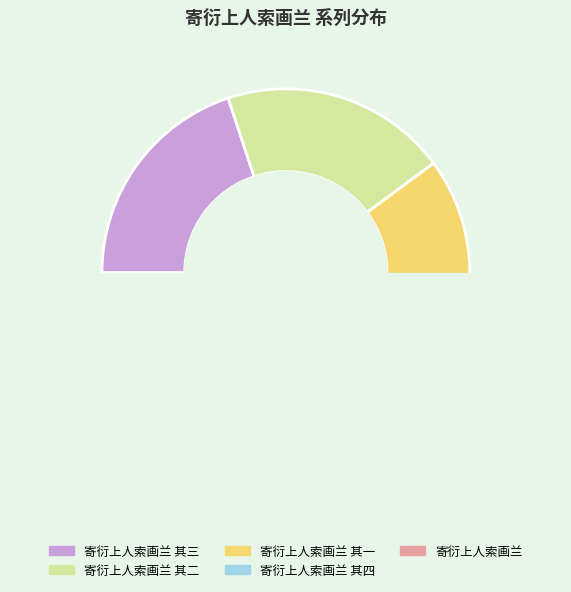

How many slices are in this pie chart?

5